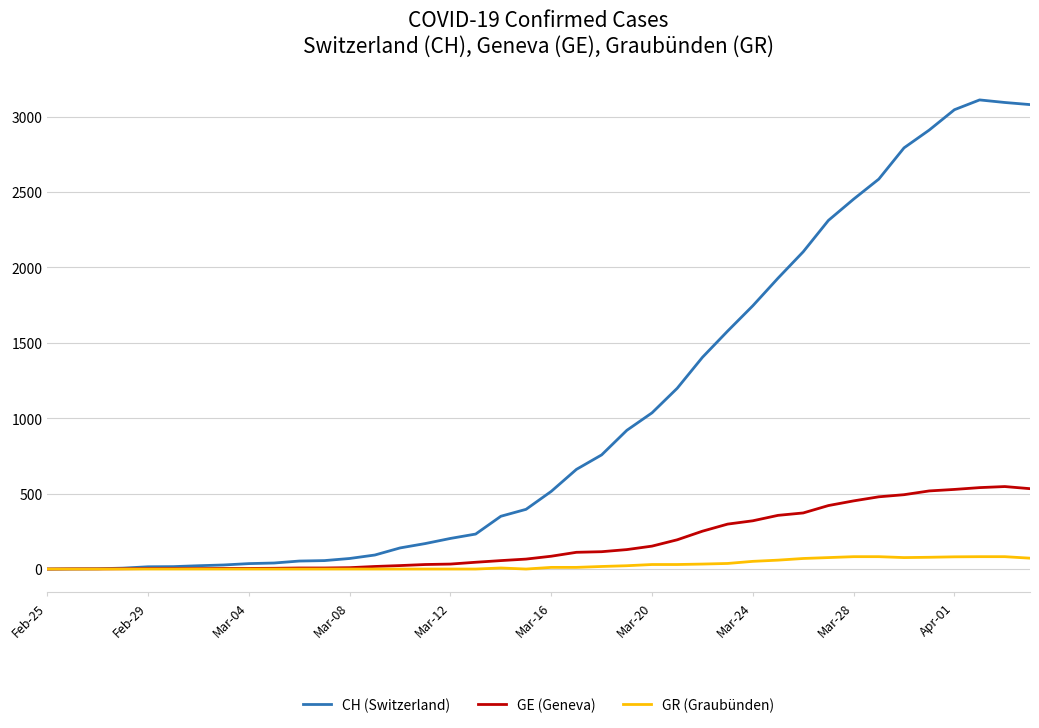

Which series has the largest total across all categories?

CH (Switzerland)